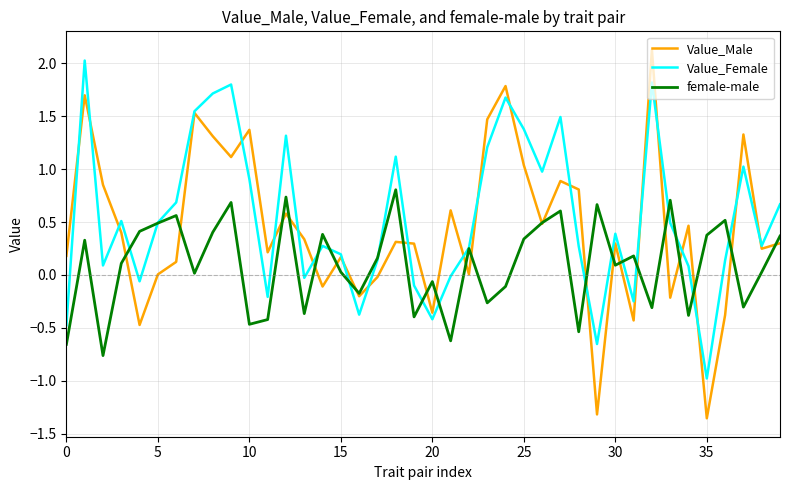

Which series has the widest spread of values?

Value_Male